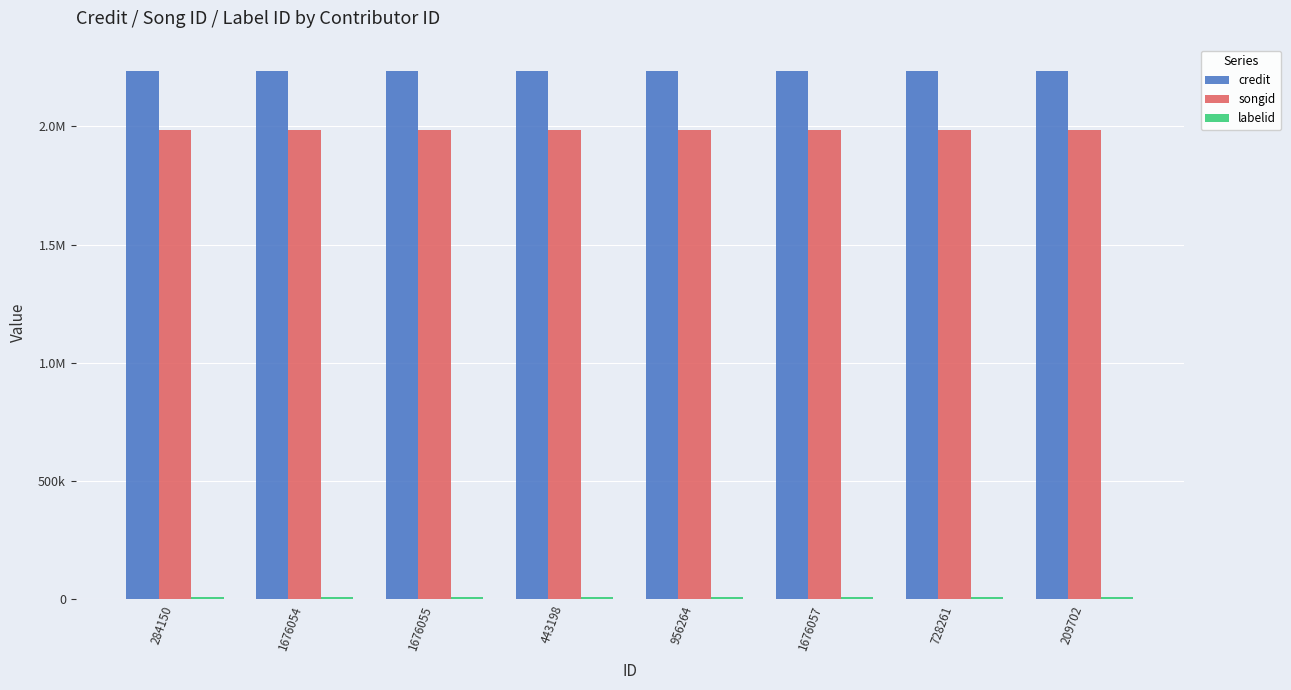

The credit series shows 3407177 at 728261. True or false?

False